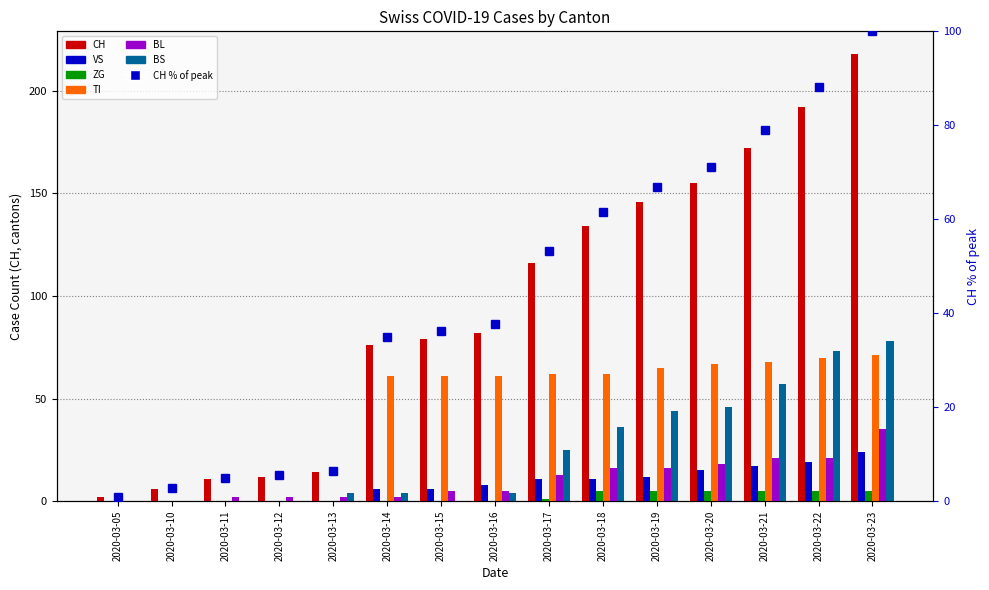

How many bars are there in each group?

6